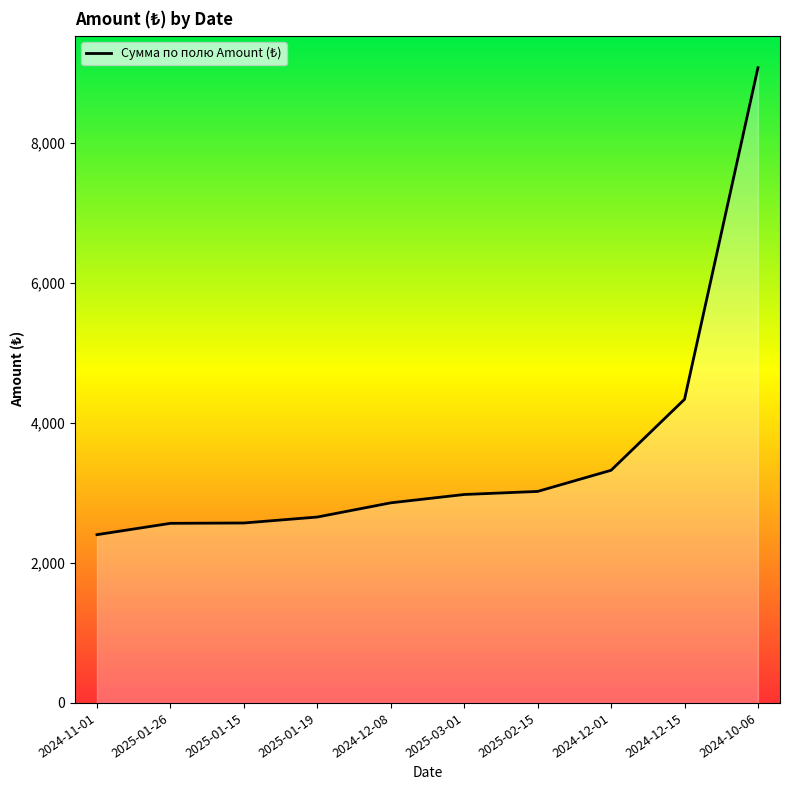

What is the average value?

3579